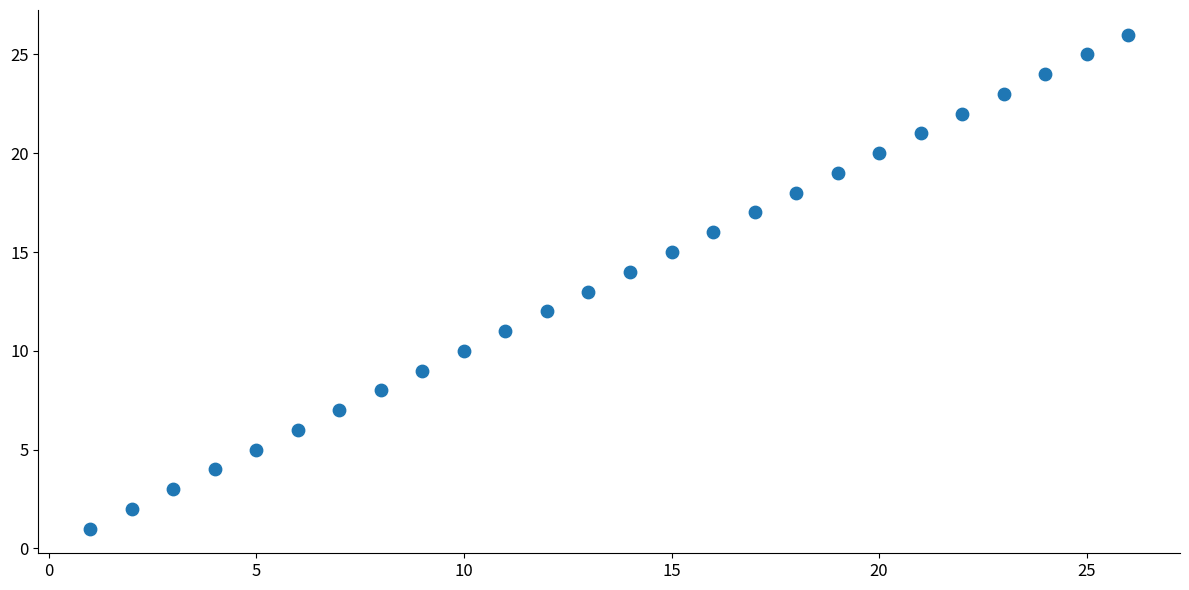

What is the range of X values (max minus min)?

25